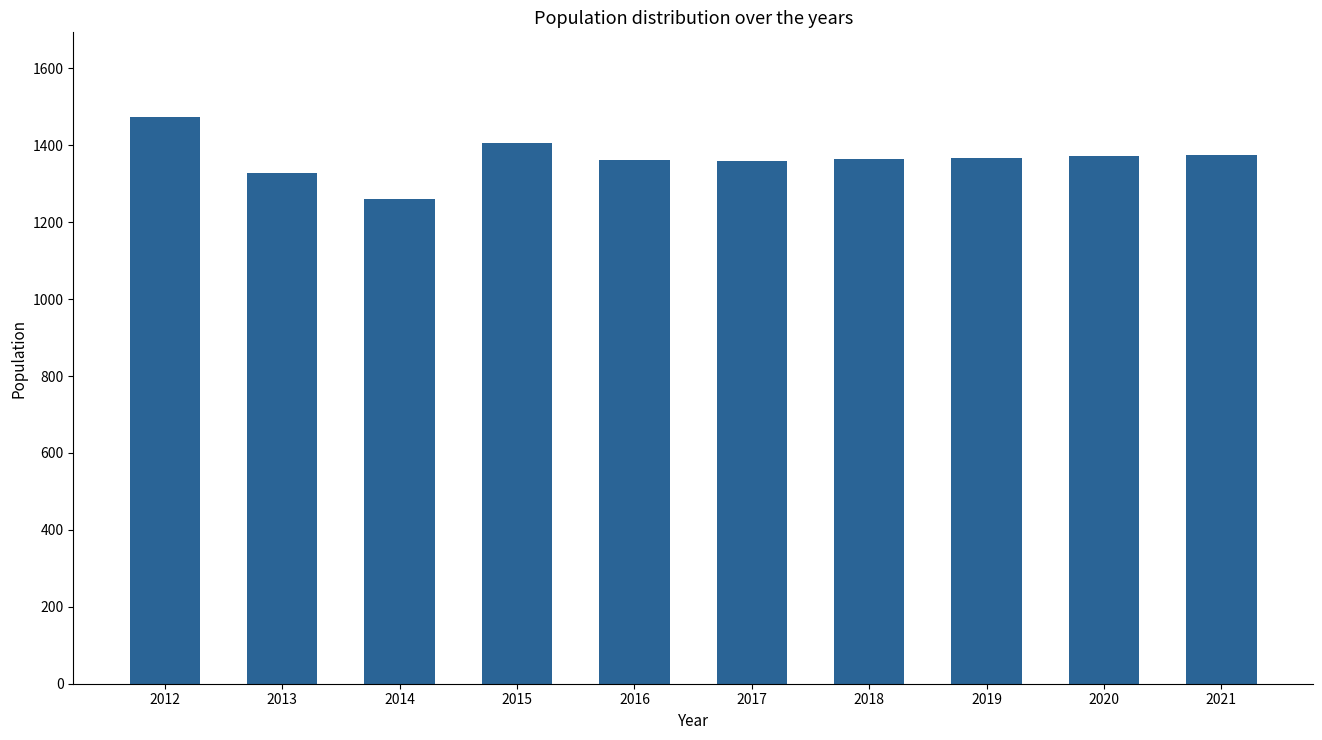

How many bars are there in total?

10